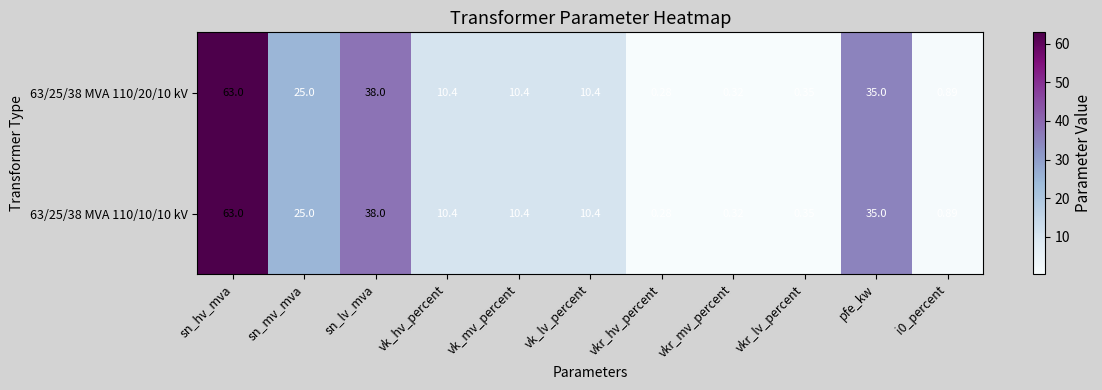

At which category is the sum across all series the highest?

sn_hv_mva